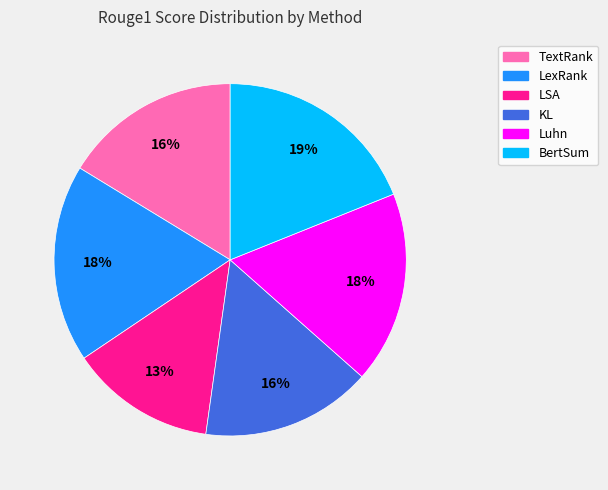

Does LSA account for over 50% of the chart?

No